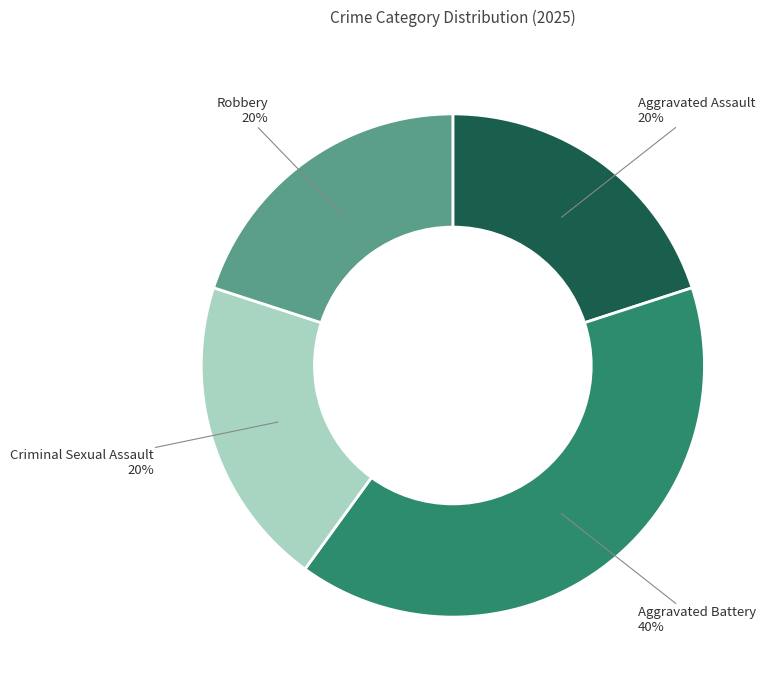

Which category has the biggest portion of the pie?

Aggravated Battery